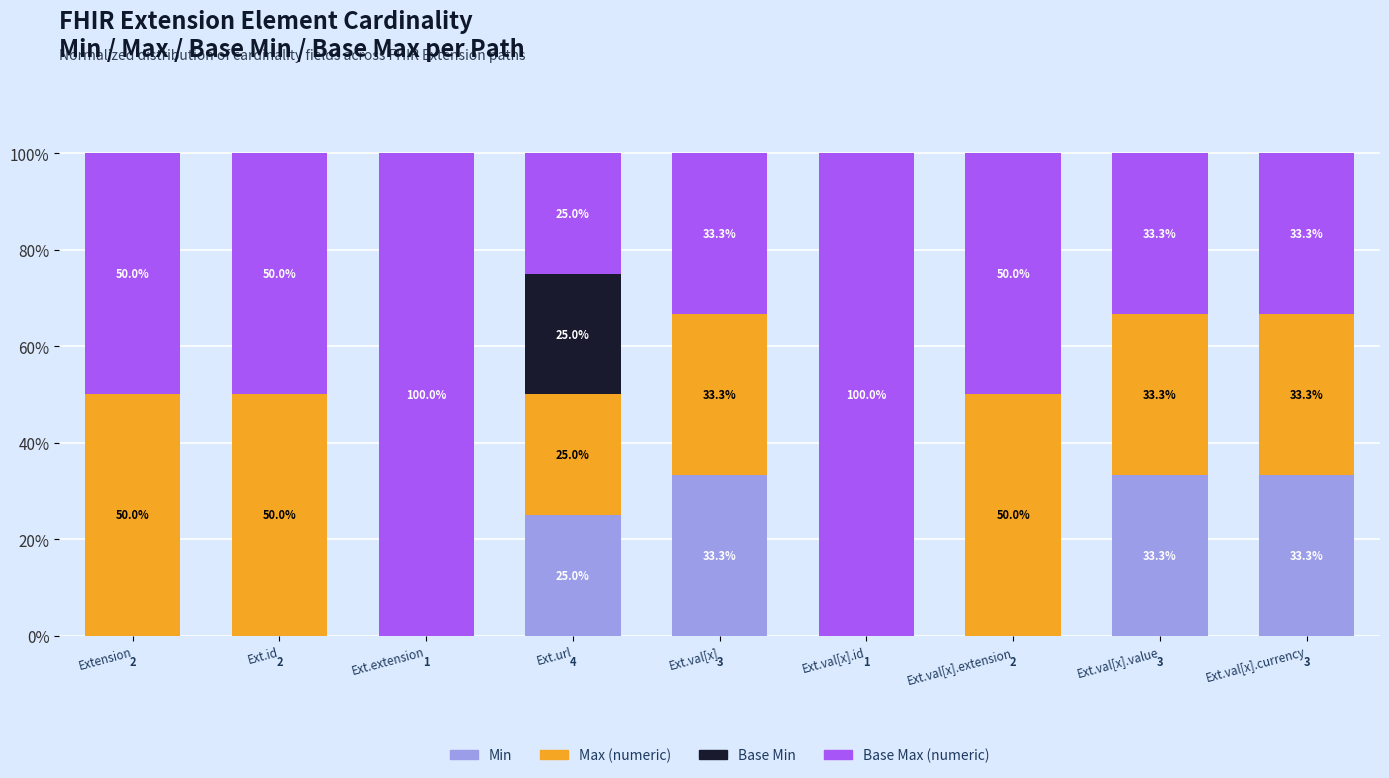

True or false: Min has a value of 22.7 at Ext.id.

False